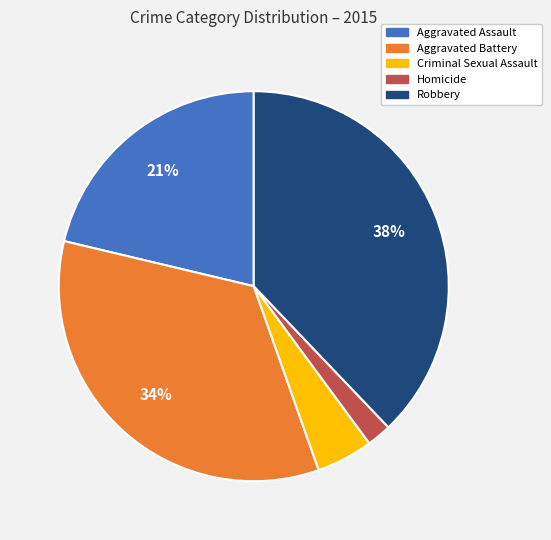

Count the number of slices in the pie.

5